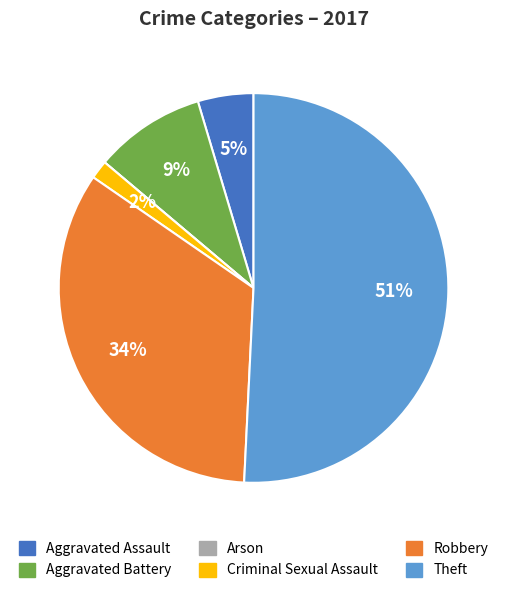

The Aggravated Battery slice represents 20% of the pie. True or false?

False